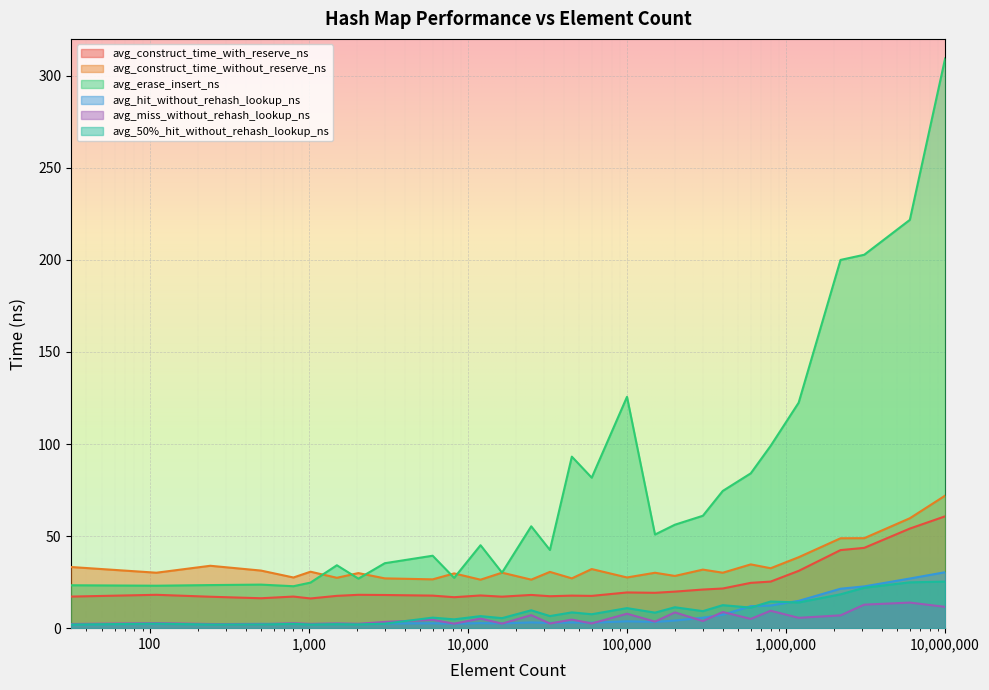

At 1024, list the series in order from smallest to largest.

avg_50%_hit_without_rehash_lookup_ns, avg_hit_without_rehash_lookup_ns, avg_miss_without_rehash_lookup_ns, avg_construct_time_with_reserve_ns, avg_erase_insert_ns, avg_construct_time_without_reserve_ns